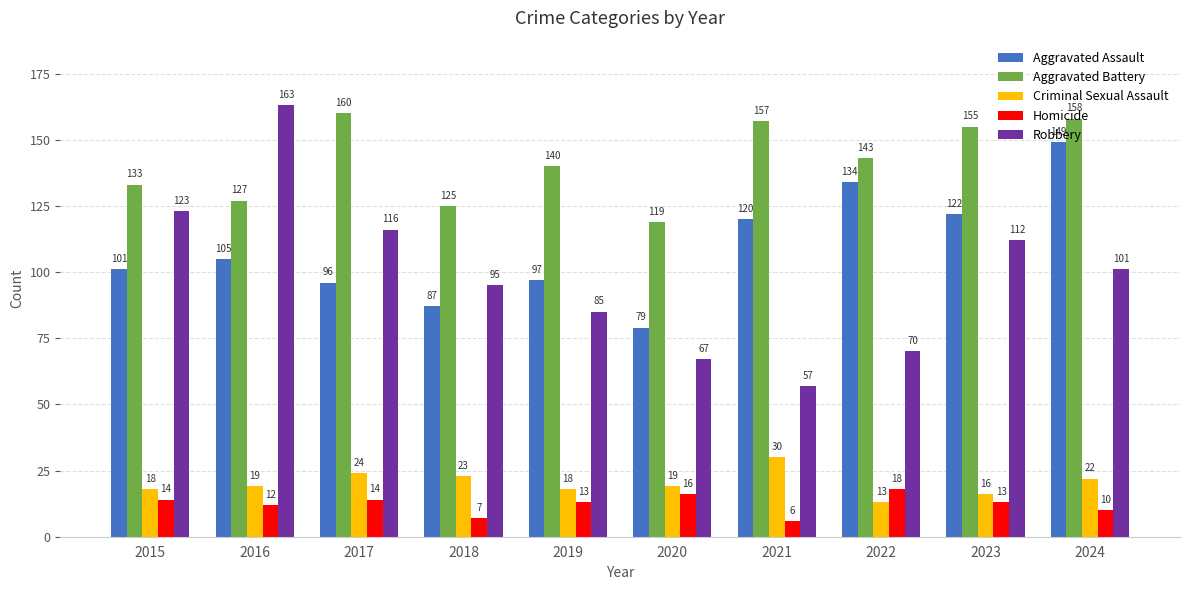

Which series has the widest spread of values?

Robbery